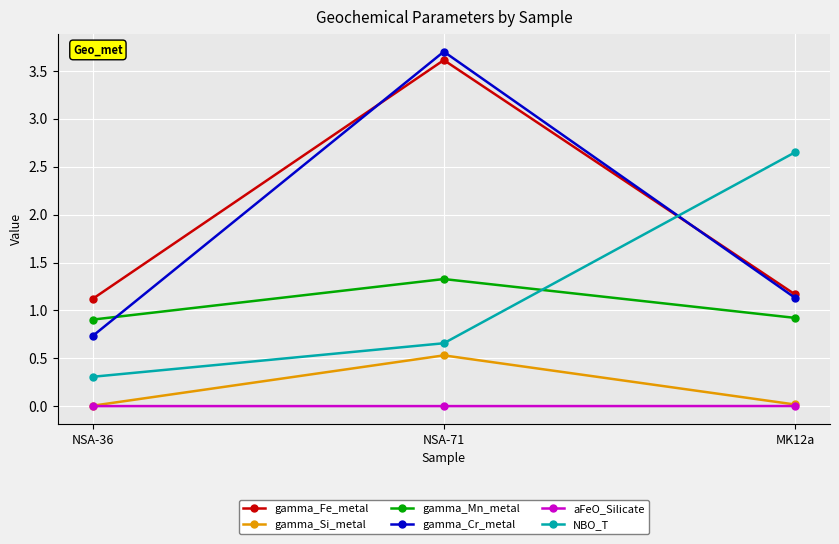

What are all the series names shown in the legend?

gamma_Fe_metal, gamma_Si_metal, gamma_Mn_metal, gamma_Cr_metal, aFeO_Silicate, NBO_T